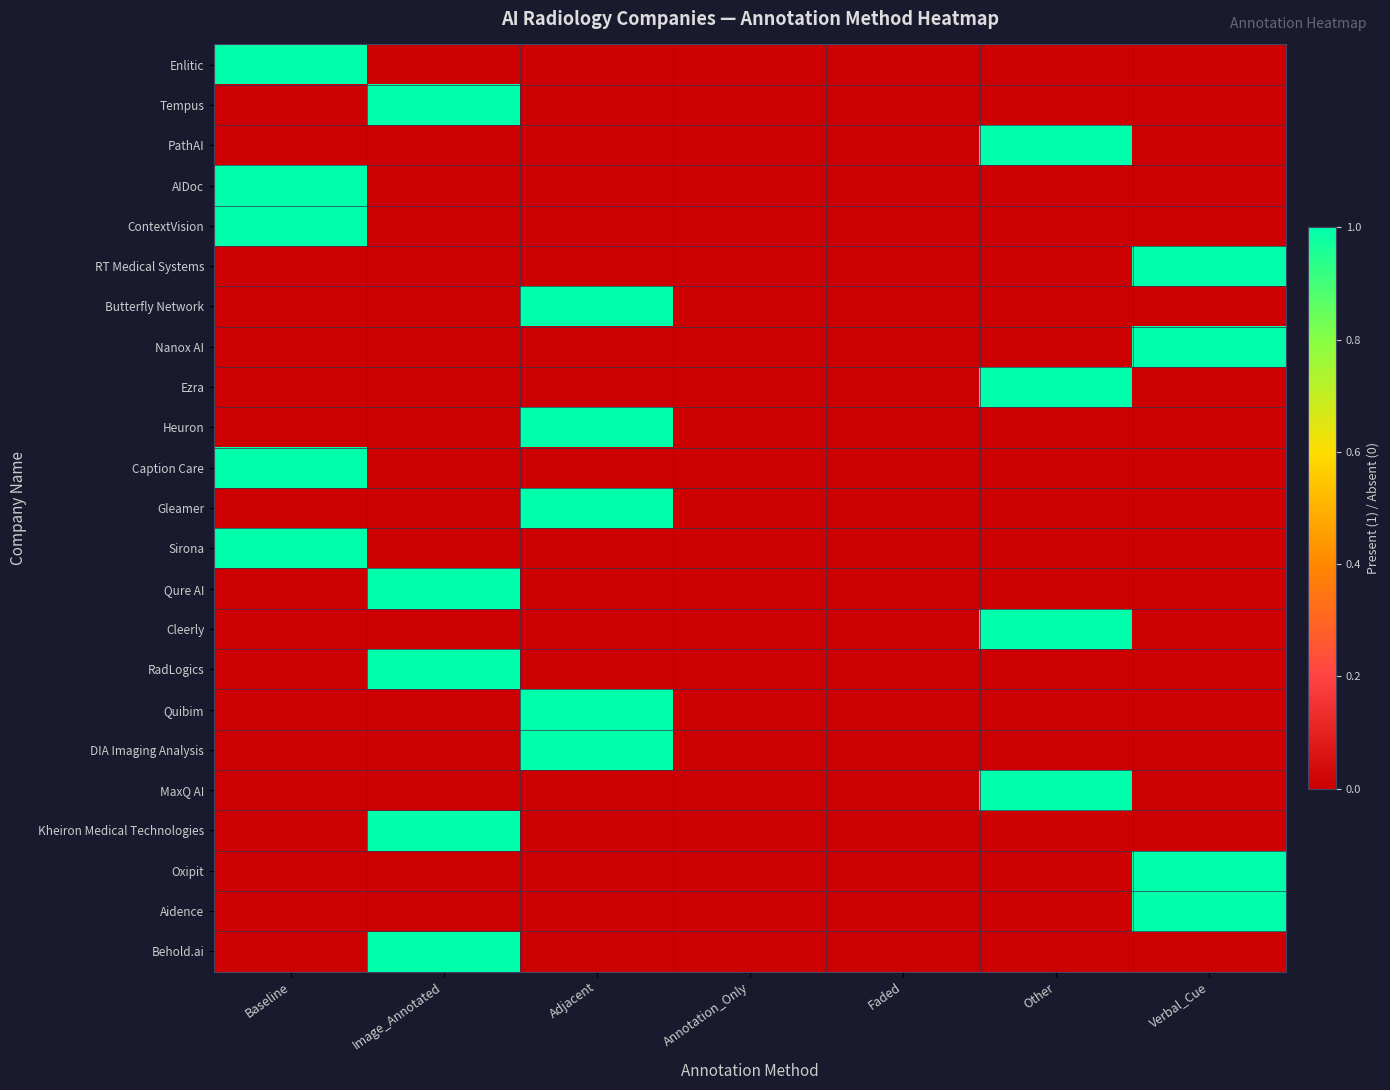

Reading right to left, extract all data points from this chart.

Enlitic: Verbal_Cue=0	Other=0	Faded=0	Annotation_Only=0	Adjacent=0	Image_Annotated=0	Baseline=1
Tempus: Verbal_Cue=0	Other=0	Faded=0	Annotation_Only=0	Adjacent=0	Image_Annotated=1	Baseline=0
PathAI: Verbal_Cue=0	Other=1	Faded=0	Annotation_Only=0	Adjacent=0	Image_Annotated=0	Baseline=0
AIDoc: Verbal_Cue=0	Other=0	Faded=0	Annotation_Only=0	Adjacent=0	Image_Annotated=0	Baseline=1
ContextVision: Verbal_Cue=0	Other=0	Faded=0	Annotation_Only=0	Adjacent=0	Image_Annotated=0	Baseline=1
RT Medical Systems: Verbal_Cue=1	Other=0	Faded=0	Annotation_Only=0	Adjacent=0	Image_Annotated=0	Baseline=0
Butterfly Network: Verbal_Cue=0	Other=0	Faded=0	Annotation_Only=0	Adjacent=1	Image_Annotated=0	Baseline=0
Nanox AI: Verbal_Cue=1	Other=0	Faded=0	Annotation_Only=0	Adjacent=0	Image_Annotated=0	Baseline=0
Ezra: Verbal_Cue=0	Other=1	Faded=0	Annotation_Only=0	Adjacent=0	Image_Annotated=0	Baseline=0
Heuron: Verbal_Cue=0	Other=0	Faded=0	Annotation_Only=0	Adjacent=1	Image_Annotated=0	Baseline=0
Caption Care: Verbal_Cue=0	Other=0	Faded=0	Annotation_Only=0	Adjacent=0	Image_Annotated=0	Baseline=1
Gleamer: Verbal_Cue=0	Other=0	Faded=0	Annotation_Only=0	Adjacent=1	Image_Annotated=0	Baseline=0
Sirona: Verbal_Cue=0	Other=0	Faded=0	Annotation_Only=0	Adjacent=0	Image_Annotated=0	Baseline=1
Qure AI: Verbal_Cue=0	Other=0	Faded=0	Annotation_Only=0	Adjacent=0	Image_Annotated=1	Baseline=0
Cleerly: Verbal_Cue=0	Other=1	Faded=0	Annotation_Only=0	Adjacent=0	Image_Annotated=0	Baseline=0
RadLogics: Verbal_Cue=0	Other=0	Faded=0	Annotation_Only=0	Adjacent=0	Image_Annotated=1	Baseline=0
Quibim: Verbal_Cue=0	Other=0	Faded=0	Annotation_Only=0	Adjacent=1	Image_Annotated=0	Baseline=0
DIA Imaging Analysis: Verbal_Cue=0	Other=0	Faded=0	Annotation_Only=0	Adjacent=1	Image_Annotated=0	Baseline=0
MaxQ AI: Verbal_Cue=0	Other=1	Faded=0	Annotation_Only=0	Adjacent=0	Image_Annotated=0	Baseline=0
Kheiron Medical Technologies: Verbal_Cue=0	Other=0	Faded=0	Annotation_Only=0	Adjacent=0	Image_Annotated=1	Baseline=0
Oxipit: Verbal_Cue=1	Other=0	Faded=0	Annotation_Only=0	Adjacent=0	Image_Annotated=0	Baseline=0
Aidence: Verbal_Cue=1	Other=0	Faded=0	Annotation_Only=0	Adjacent=0	Image_Annotated=0	Baseline=0
Behold.ai: Verbal_Cue=0	Other=0	Faded=0	Annotation_Only=0	Adjacent=0	Image_Annotated=1	Baseline=0